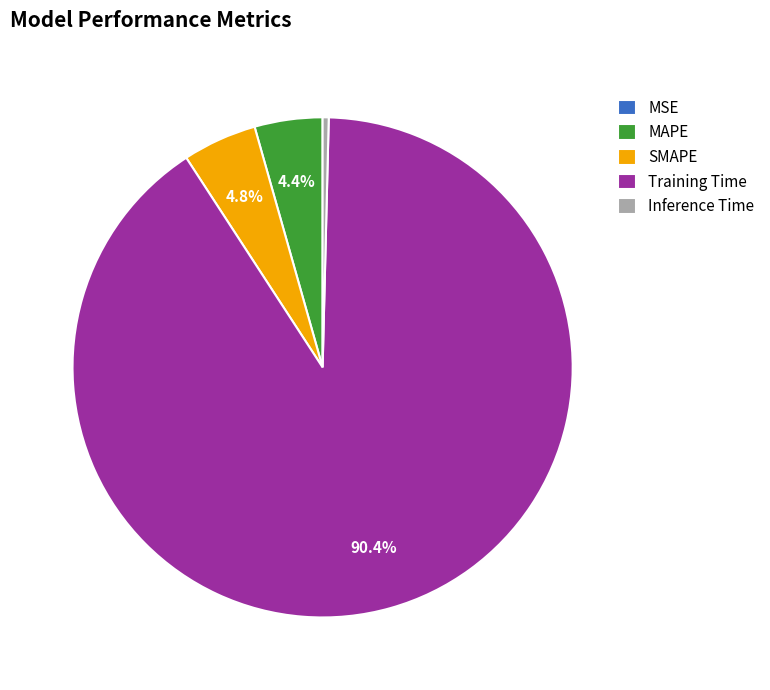

To the nearest percent, what percentage of the pie is SMAPE?

5%